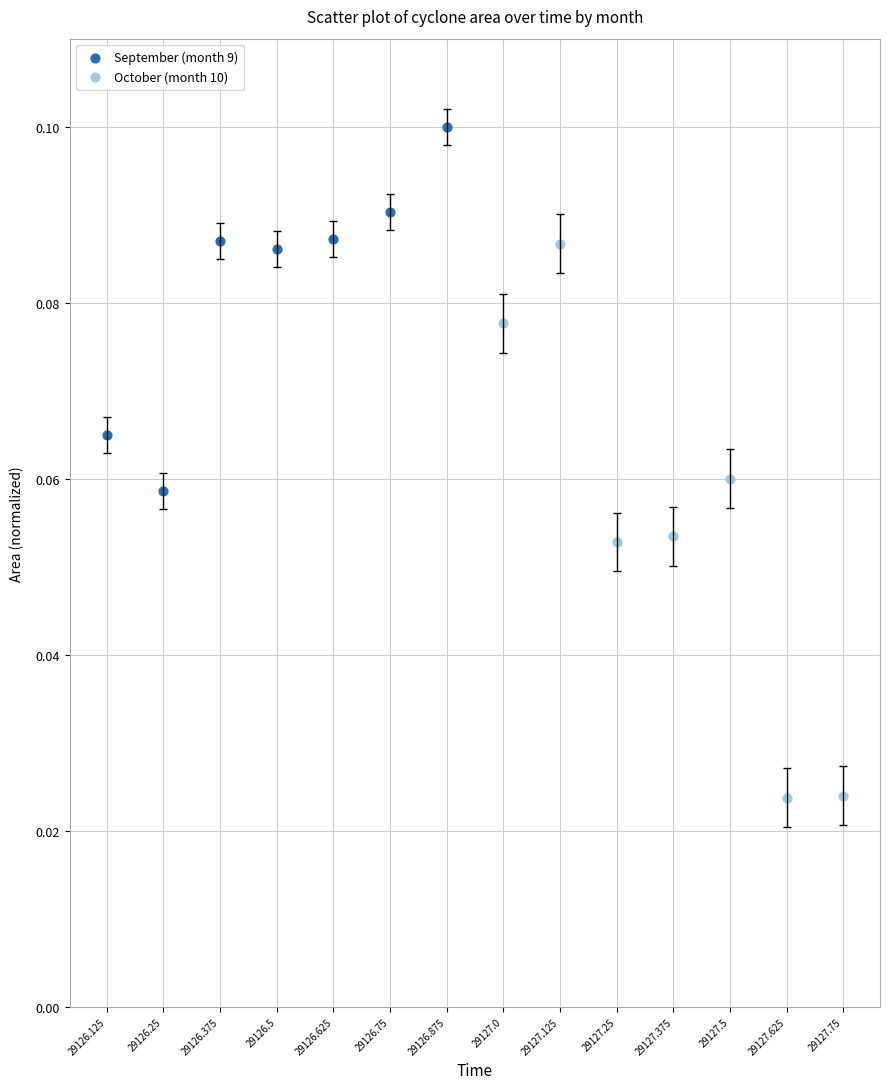

What are all the series names shown in the legend?

September (month 9), October (month 10)